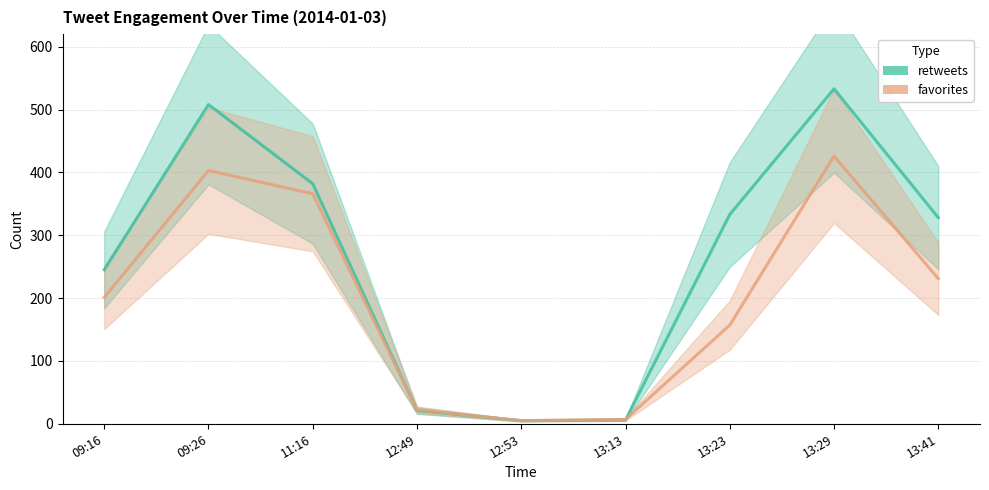

Does the chart display data point markers on the line(s)?

No